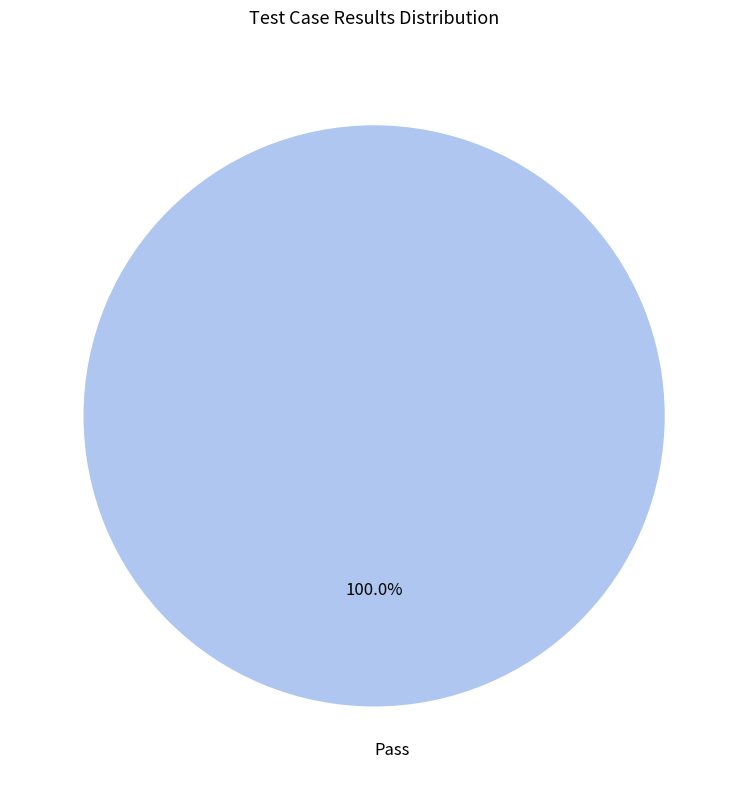

Is Pass the majority of the pie?

Yes